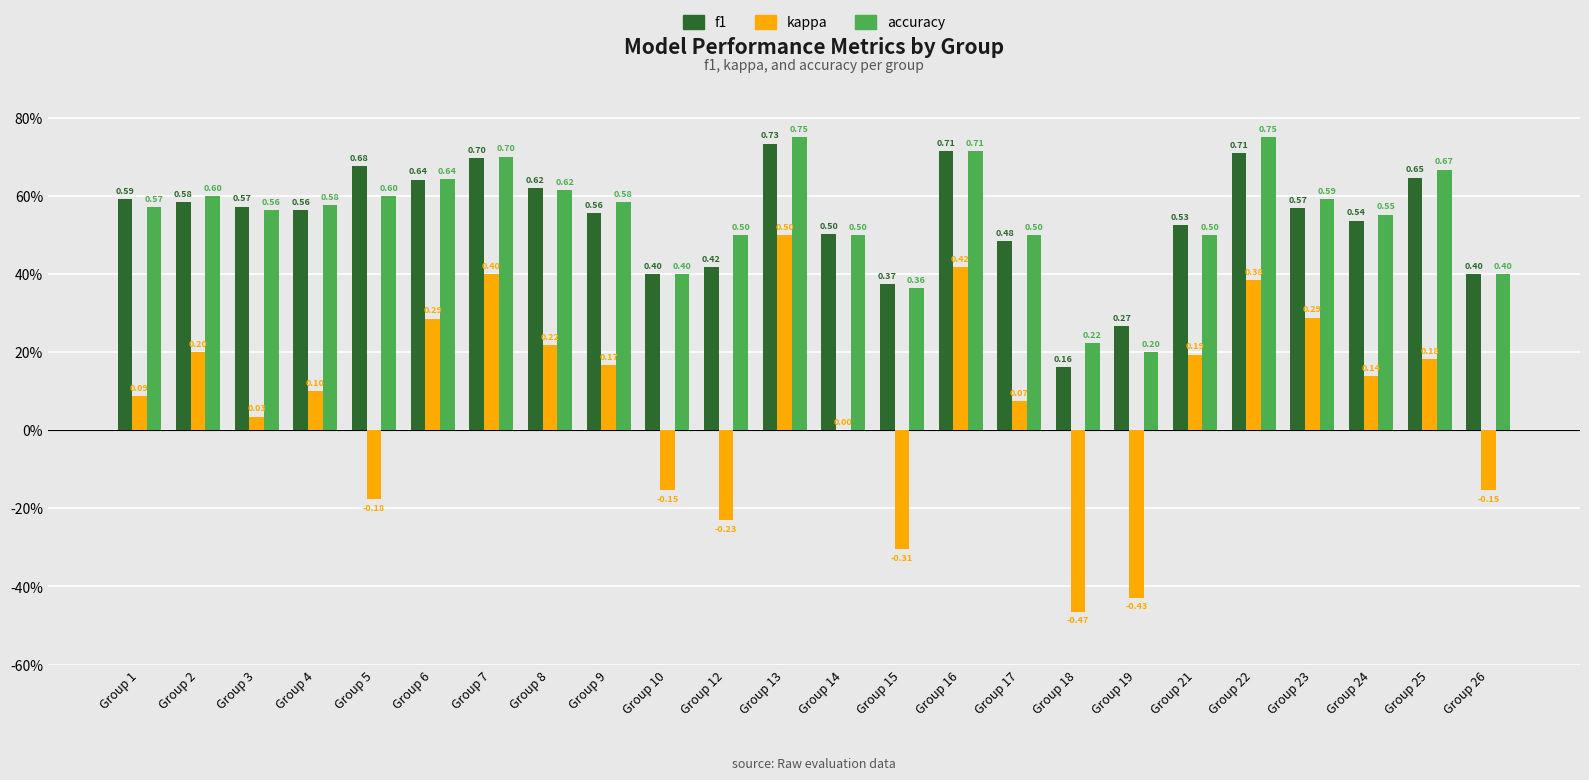

Reading left to right, transcribe all the data shown in this chart.

f1: 0.6	0.6	0.6	0.6	0.7	0.6	0.7	0.6	0.6	0.4	0.4	0.7	0.5	0.4	0.7	0.5	0.2	0.3	0.5	0.7	0.6	0.5	0.6	0.4
kappa: 0.1	0.2	0.0	0.1	-0.2	0.3	0.4	0.2	0.2	-0.2	-0.2	0.5	0.0	-0.3	0.4	0.1	-0.5	-0.4	0.2	0.4	0.3	0.1	0.2	-0.2
accuracy: 0.6	0.6	0.6	0.6	0.6	0.6	0.7	0.6	0.6	0.4	0.5	0.8	0.5	0.4	0.7	0.5	0.2	0.2	0.5	0.8	0.6	0.6	0.7	0.4